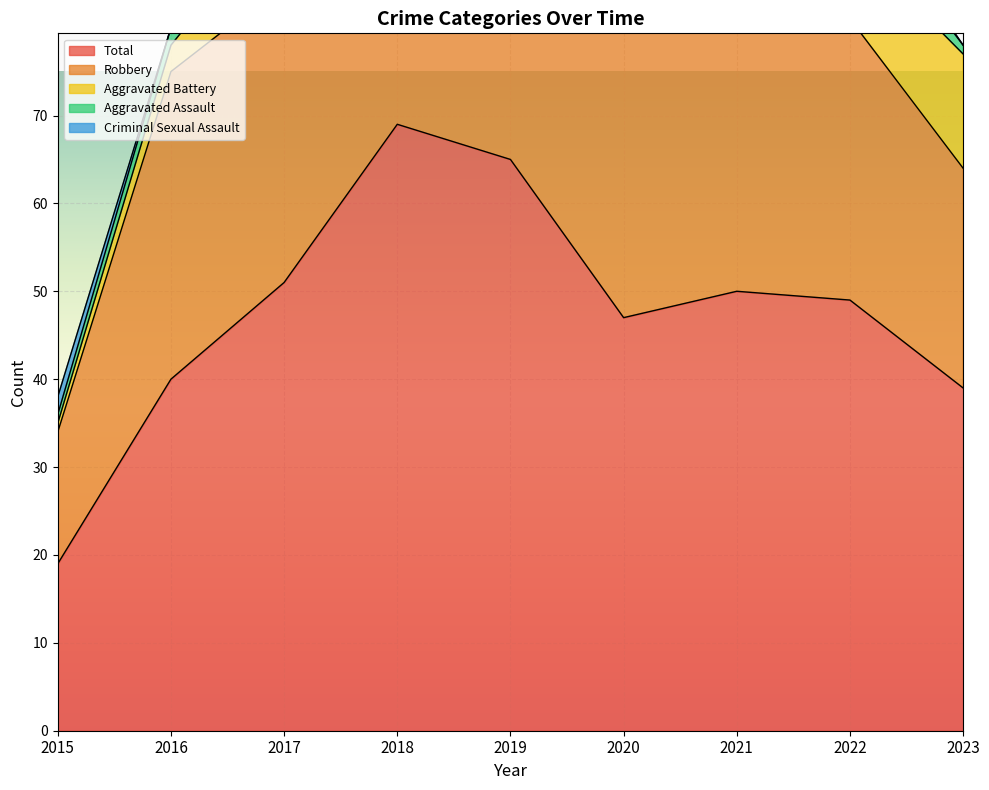

True or false: Total and Criminal Sexual Assault intersect in this chart.

False